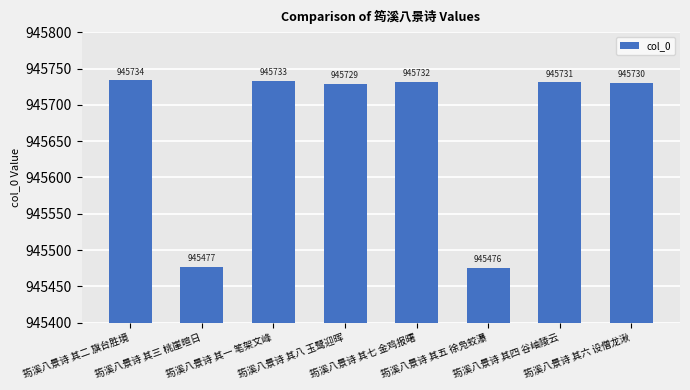

Read the value at 筠溪八景诗 其五 徐凫蛟瀑.

945476